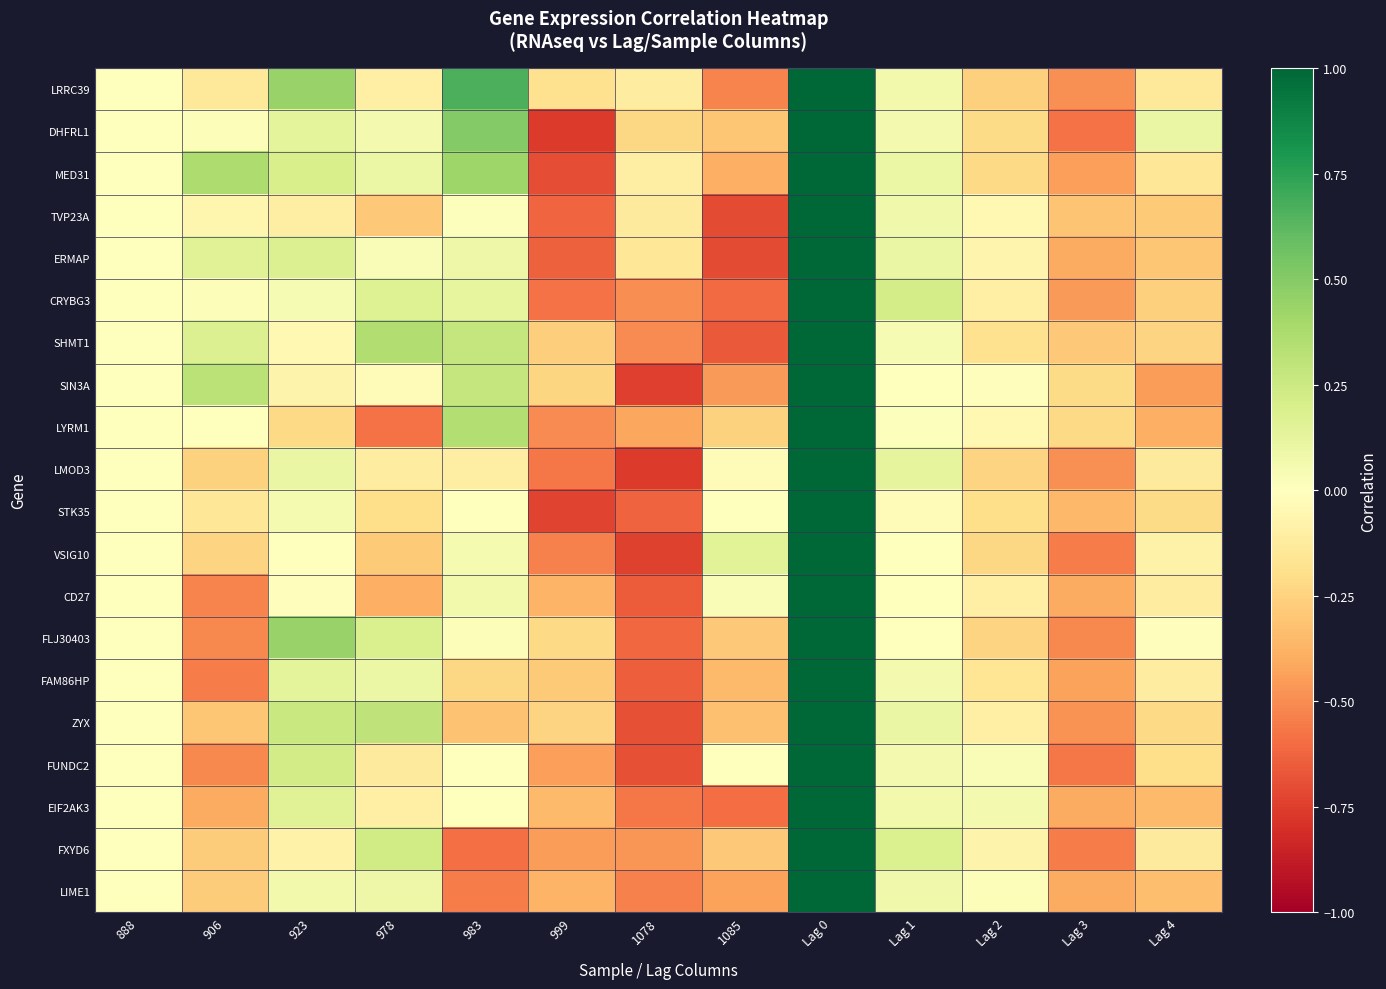

At which category is the sum across all series the highest?

Lag 0